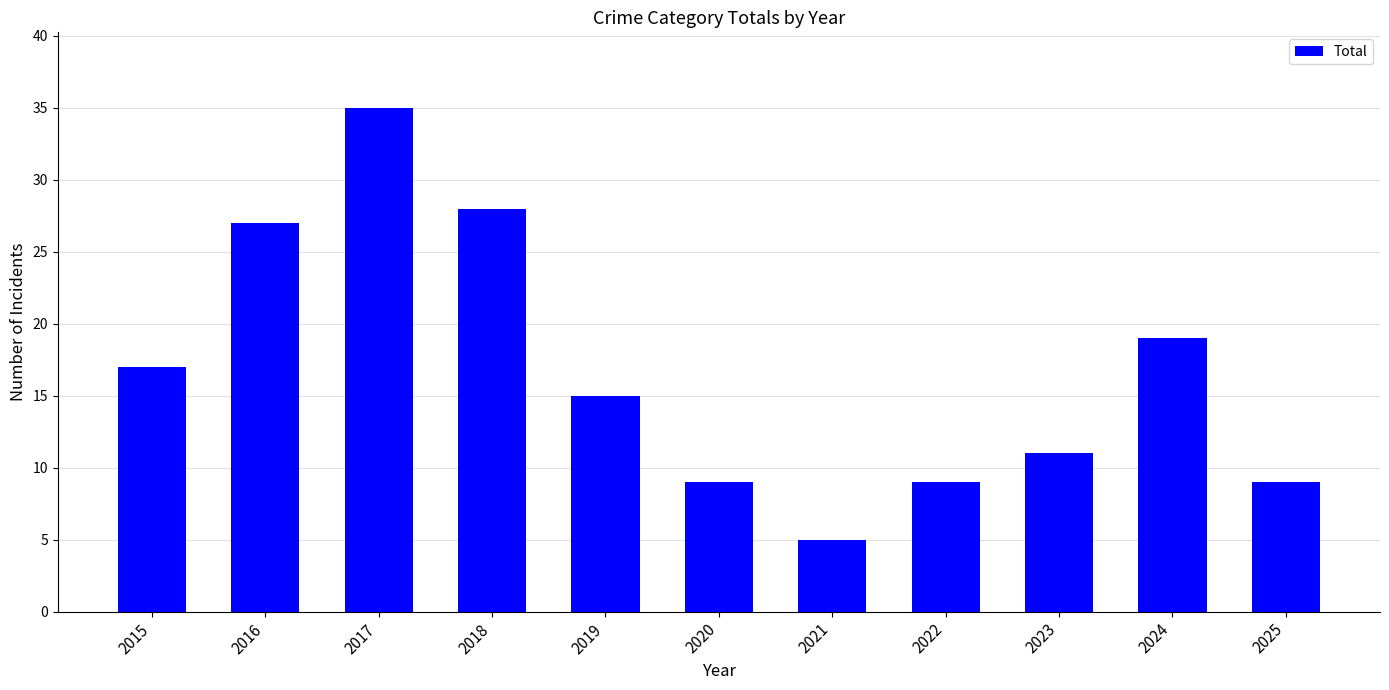

Which label corresponds to the largest value in the chart?

2017